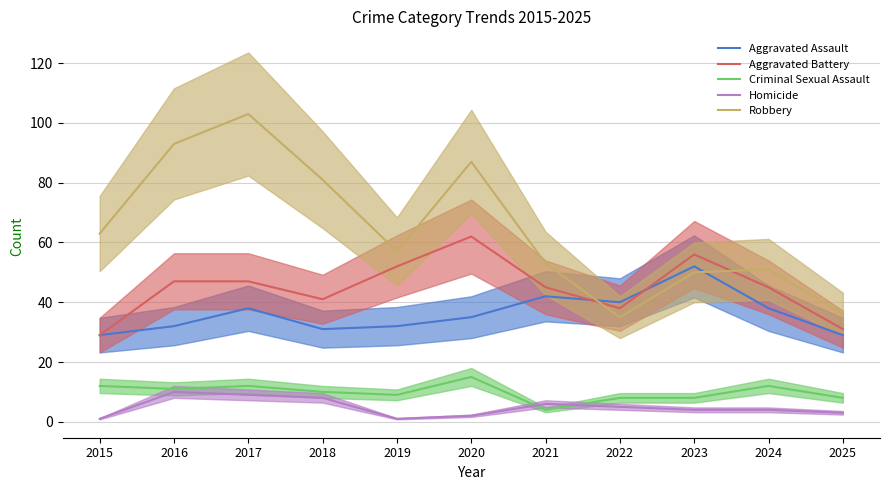

What is the highest value of the Criminal Sexual Assault series?

15